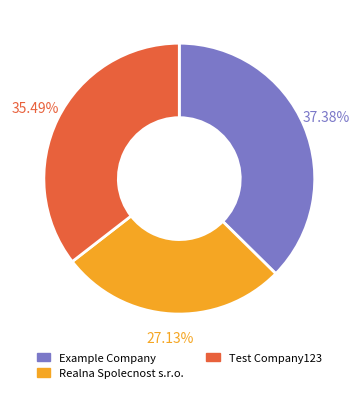

Is there a majority slice in this chart?

No